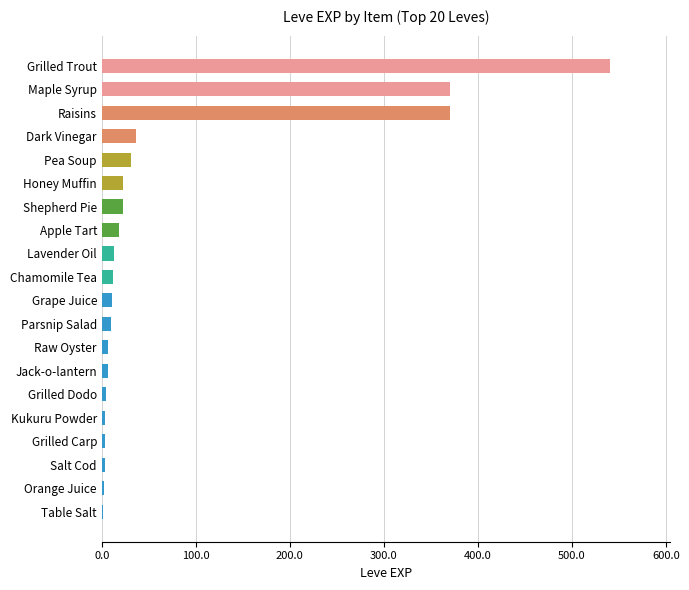

How many data points does each series have?

20